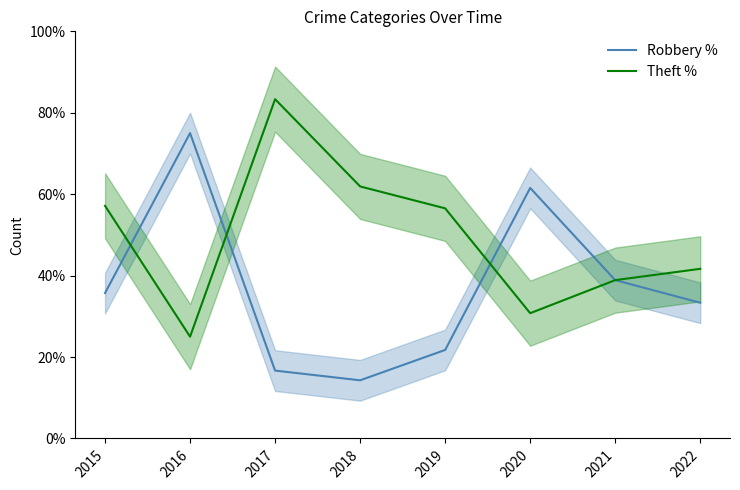

Which series changed the most between 2016 and 2017?

Theft %